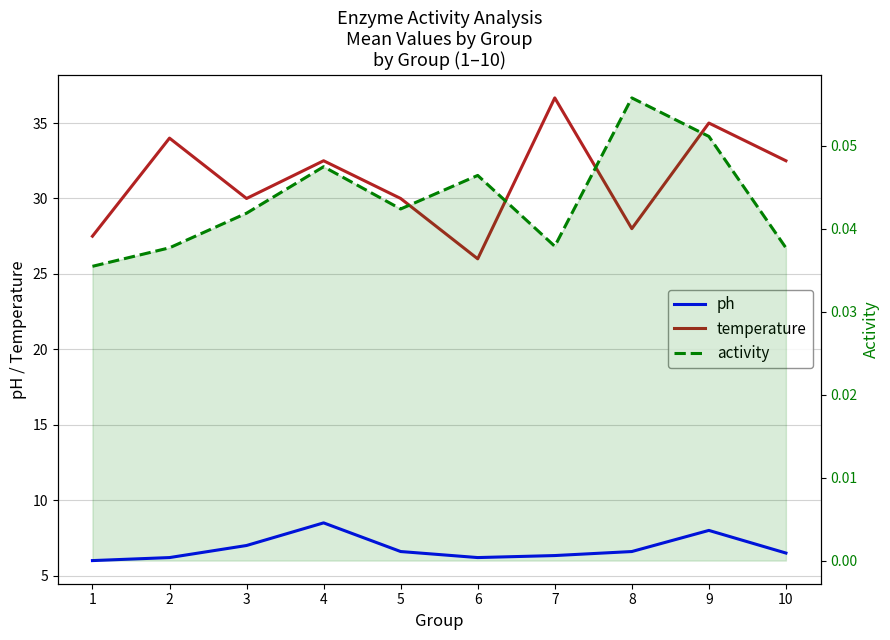

Rank the series by their maximum value, from highest to lowest.

temperature, ph, activity